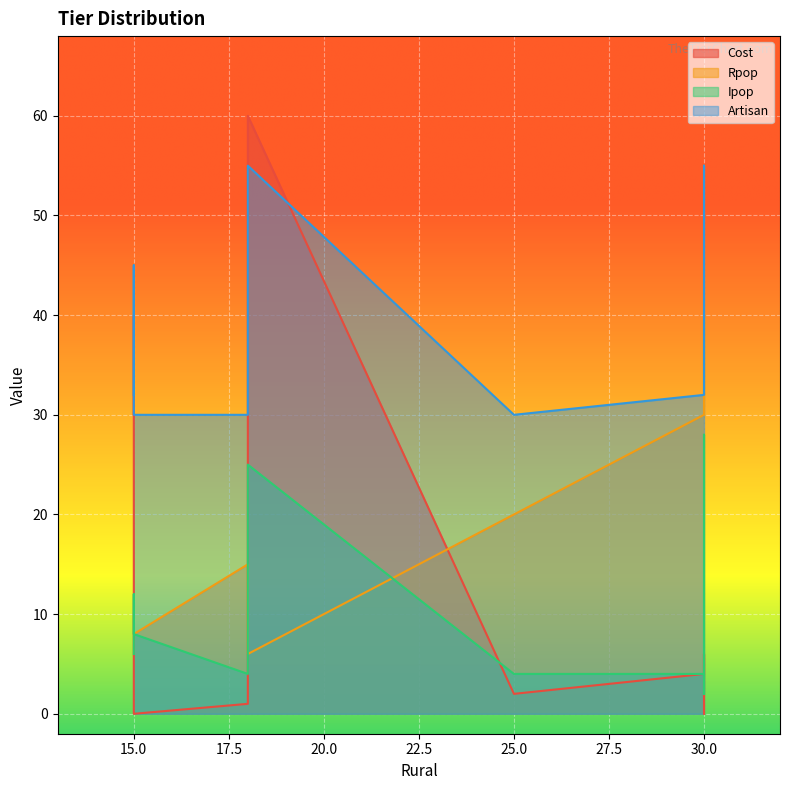

How many lines are shown in the chart?

4